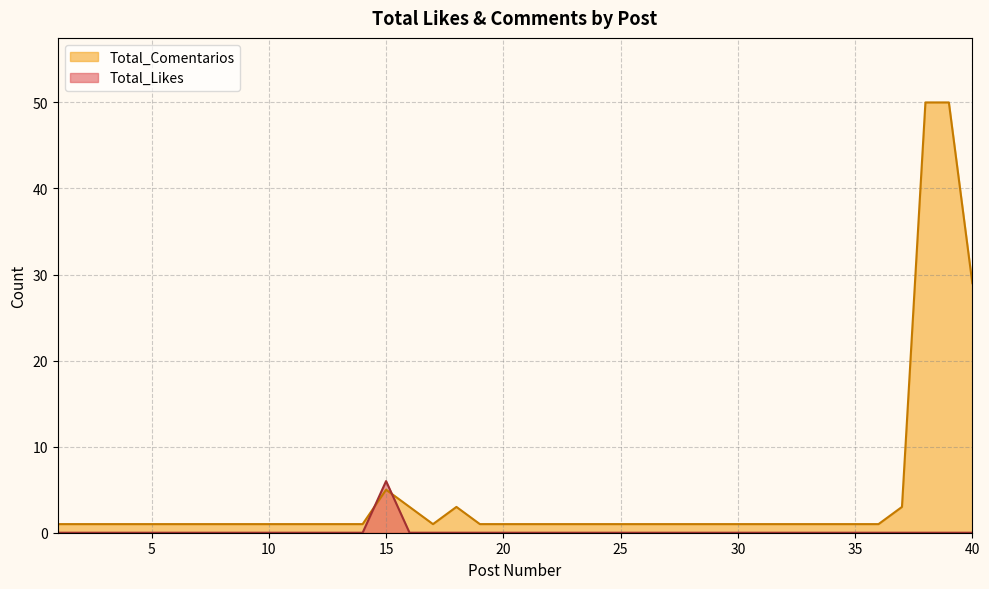

What is the highest value of the Total_Likes series?

6